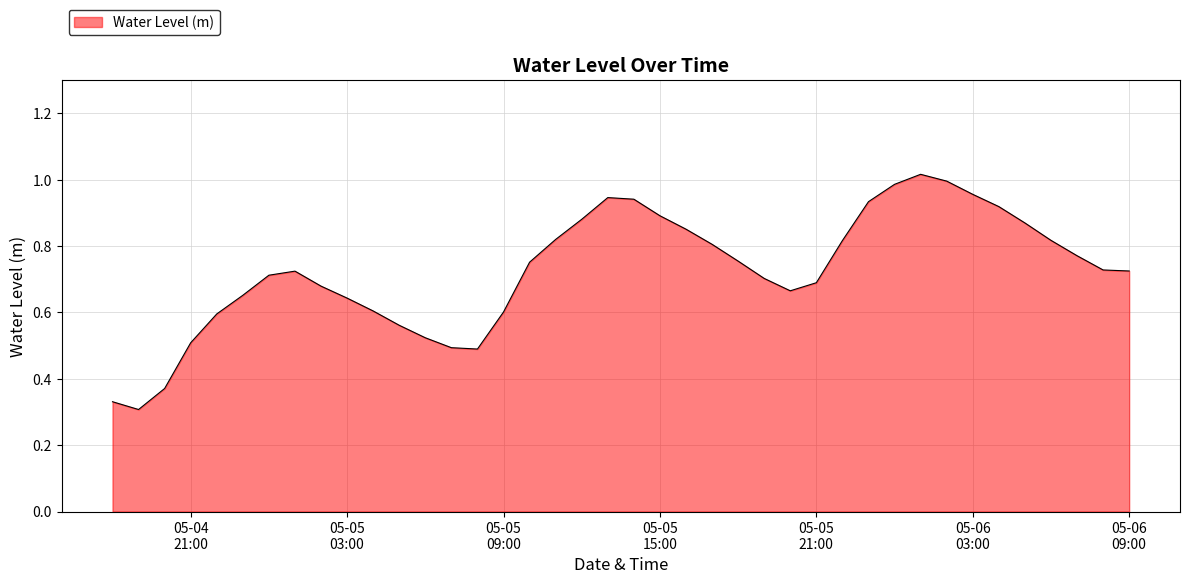

At which label is the value closest to 0?

2024-05-04 19:00:00